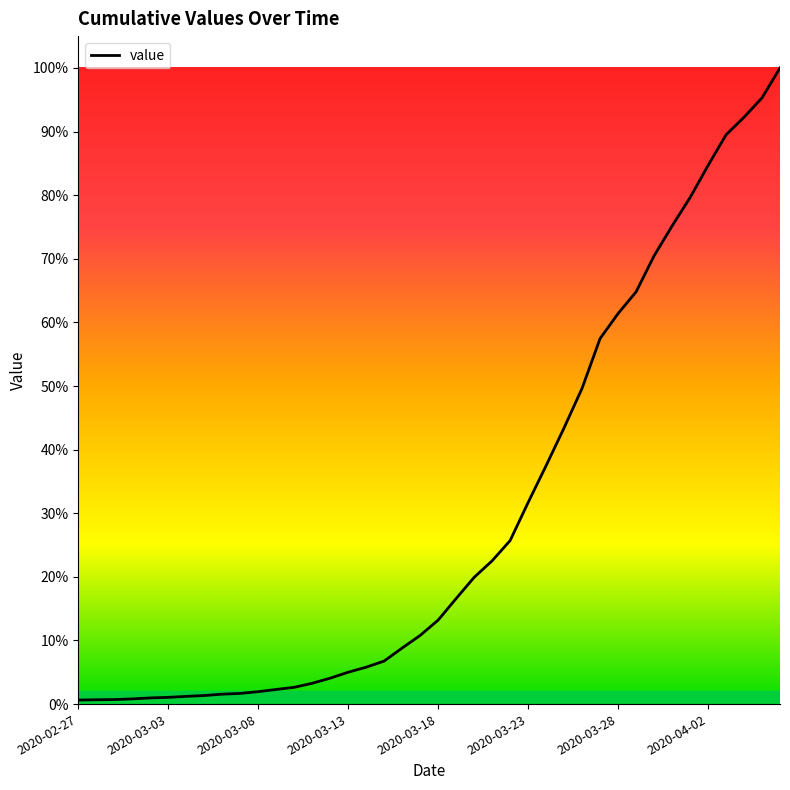

Is this an area chart (filled region under the line)?

Yes